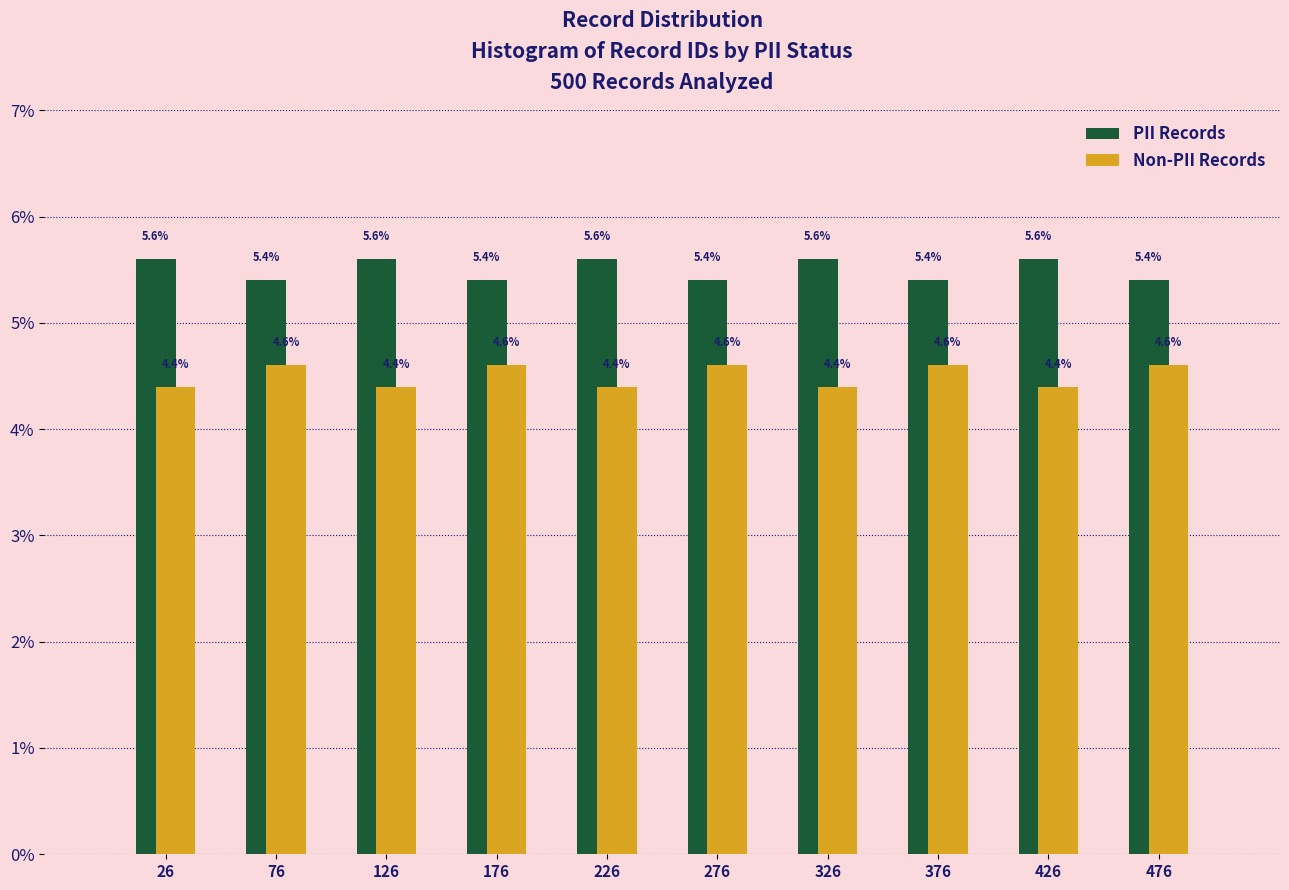

What is the height of the PII Records bar covering 251 to 301 on the x-axis? The bar edges are not printed on the chart, so give them approximately, as read against the axis.

5.4